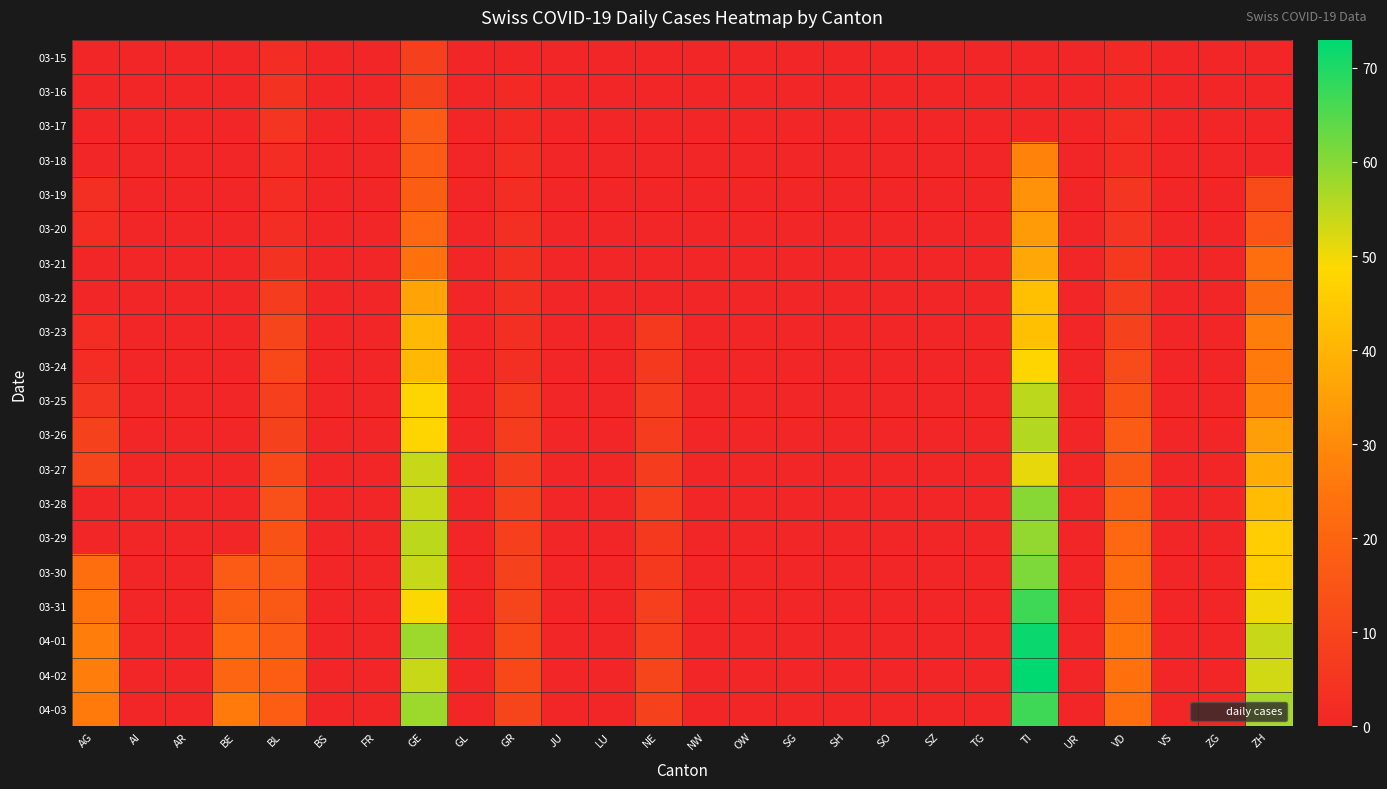

Reading right to left, transcribe all the data shown in this chart.

03-15: ZH=0	ZG=0	VS=0	VD=1	UR=0	TI=0	TG=0	SZ=0	SO=0	SH=0	SG=0	OW=0	NW=0	NE=0	LU=0	JU=0	GR=0	GL=0	GE=8	FR=0	BS=0	BL=2	BE=0	AR=0	AI=0	AG=0
03-16: ZH=0	ZG=0	VS=0	VD=1	UR=0	TI=0	TG=0	SZ=0	SO=0	SH=0	SG=0	OW=0	NW=0	NE=0	LU=0	JU=0	GR=1	GL=0	GE=9	FR=0	BS=0	BL=4	BE=0	AR=0	AI=0	AG=0
03-17: ZH=0	ZG=0	VS=0	VD=2	UR=0	TI=0	TG=0	SZ=0	SO=0	SH=0	SG=0	OW=0	NW=0	NE=0	LU=0	JU=0	GR=1	GL=0	GE=17	FR=0	BS=0	BL=5	BE=0	AR=0	AI=0	AG=0
03-18: ZH=0	ZG=0	VS=0	VD=2	UR=0	TI=28	TG=0	SZ=0	SO=0	SH=0	SG=0	OW=0	NW=0	NE=0	LU=0	JU=0	GR=2	GL=0	GE=17	FR=0	BS=0	BL=2	BE=0	AR=0	AI=0	AG=0
03-19: ZH=12	ZG=0	VS=0	VD=5	UR=0	TI=32	TG=0	SZ=0	SO=0	SH=0	SG=0	OW=0	NW=0	NE=0	LU=0	JU=0	GR=2	GL=0	GE=18	FR=0	BS=0	BL=2	BE=0	AR=0	AI=0	AG=3
03-20: ZH=15	ZG=0	VS=0	VD=5	UR=0	TI=34	TG=0	SZ=0	SO=0	SH=0	SG=0	OW=0	NW=0	NE=0	LU=0	JU=0	GR=3	GL=0	GE=21	FR=0	BS=0	BL=2	BE=0	AR=0	AI=0	AG=2
03-21: ZH=23	ZG=0	VS=0	VD=6	UR=0	TI=37	TG=0	SZ=0	SO=0	SH=0	SG=0	OW=0	NW=0	NE=0	LU=0	JU=0	GR=3	GL=0	GE=24	FR=0	BS=0	BL=4	BE=0	AR=0	AI=0	AG=0
03-22: ZH=22	ZG=0	VS=0	VD=7	UR=0	TI=43	TG=0	SZ=0	SO=0	SH=0	SG=0	OW=0	NW=0	NE=0	LU=0	JU=0	GR=3	GL=0	GE=36	FR=0	BS=0	BL=7	BE=0	AR=0	AI=0	AG=0
03-23: ZH=27	ZG=0	VS=0	VD=9	UR=0	TI=43	TG=0	SZ=0	SO=0	SH=0	SG=0	OW=0	NW=0	NE=6	LU=0	JU=0	GR=3	GL=0	GE=41	FR=0	BS=0	BL=10	BE=0	AR=0	AI=0	AG=2
03-24: ZH=26	ZG=0	VS=0	VD=12	UR=0	TI=48	TG=0	SZ=0	SO=0	SH=0	SG=0	OW=0	NW=0	NE=6	LU=0	JU=0	GR=3	GL=0	GE=41	FR=0	BS=0	BL=11	BE=0	AR=0	AI=0	AG=2
03-25: ZH=28	ZG=0	VS=0	VD=14	UR=0	TI=55	TG=0	SZ=0	SO=0	SH=0	SG=0	OW=0	NW=0	NE=7	LU=0	JU=0	GR=6	GL=0	GE=48	FR=0	BS=0	BL=8	BE=0	AR=0	AI=0	AG=5
03-26: ZH=35	ZG=0	VS=0	VD=17	UR=0	TI=56	TG=0	SZ=0	SO=0	SH=0	SG=0	OW=0	NW=0	NE=7	LU=0	JU=0	GR=7	GL=0	GE=48	FR=0	BS=0	BL=9	BE=0	AR=0	AI=0	AG=9
03-27: ZH=38	ZG=0	VS=0	VD=16	UR=0	TI=51	TG=0	SZ=0	SO=0	SH=0	SG=0	OW=0	NW=0	NE=7	LU=0	JU=0	GR=7	GL=0	GE=54	FR=0	BS=0	BL=11	BE=0	AR=0	AI=0	AG=10
03-28: ZH=42	ZG=0	VS=0	VD=19	UR=0	TI=60	TG=0	SZ=0	SO=0	SH=0	SG=0	OW=0	NW=0	NE=8	LU=0	JU=0	GR=8	GL=0	GE=54	FR=0	BS=0	BL=13	BE=0	AR=0	AI=0	AG=0
03-29: ZH=46	ZG=0	VS=0	VD=21	UR=0	TI=59	TG=0	SZ=0	SO=0	SH=0	SG=0	OW=0	NW=0	NE=6	LU=0	JU=0	GR=8	GL=0	GE=55	FR=0	BS=0	BL=14	BE=0	AR=0	AI=0	AG=0
03-30: ZH=46	ZG=0	VS=0	VD=23	UR=0	TI=61	TG=0	SZ=0	SO=0	SH=0	SG=0	OW=0	NW=0	NE=6	LU=0	JU=0	GR=9	GL=0	GE=54	FR=0	BS=0	BL=16	BE=17	AR=0	AI=0	AG=23
03-31: ZH=50	ZG=0	VS=0	VD=23	UR=0	TI=67	TG=0	SZ=0	SO=0	SH=0	SG=0	OW=0	NW=0	NE=8	LU=0	JU=0	GR=10	GL=0	GE=49	FR=0	BS=0	BL=16	BE=18	AR=0	AI=0	AG=25
04-01: ZH=54	ZG=0	VS=0	VD=25	UR=0	TI=72	TG=0	SZ=0	SO=0	SH=0	SG=0	OW=0	NW=0	NE=8	LU=0	JU=0	GR=11	GL=0	GE=58	FR=0	BS=0	BL=17	BE=21	AR=0	AI=0	AG=27
04-02: ZH=53	ZG=0	VS=0	VD=24	UR=0	TI=73	TG=0	SZ=0	SO=0	SH=0	SG=0	OW=0	NW=0	NE=10	LU=0	JU=0	GR=11	GL=0	GE=54	FR=0	BS=0	BL=18	BE=20	AR=0	AI=0	AG=27
04-03: ZH=57	ZG=0	VS=0	VD=23	UR=0	TI=67	TG=0	SZ=0	SO=0	SH=0	SG=0	OW=0	NW=0	NE=9	LU=0	JU=0	GR=10	GL=0	GE=58	FR=0	BS=0	BL=18	BE=26	AR=0	AI=0	AG=26